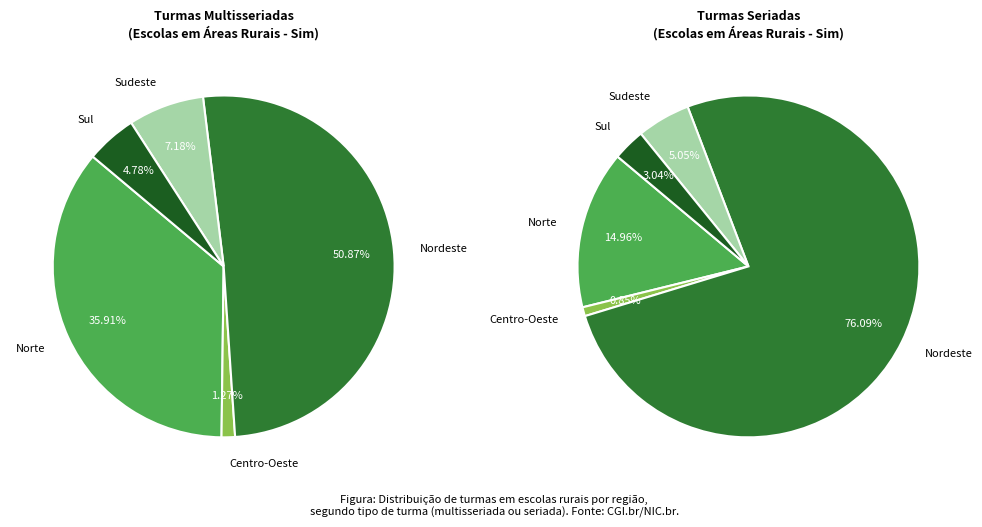

To the nearest percent, what is the difference between the largest and smallest slice percentages?

75%